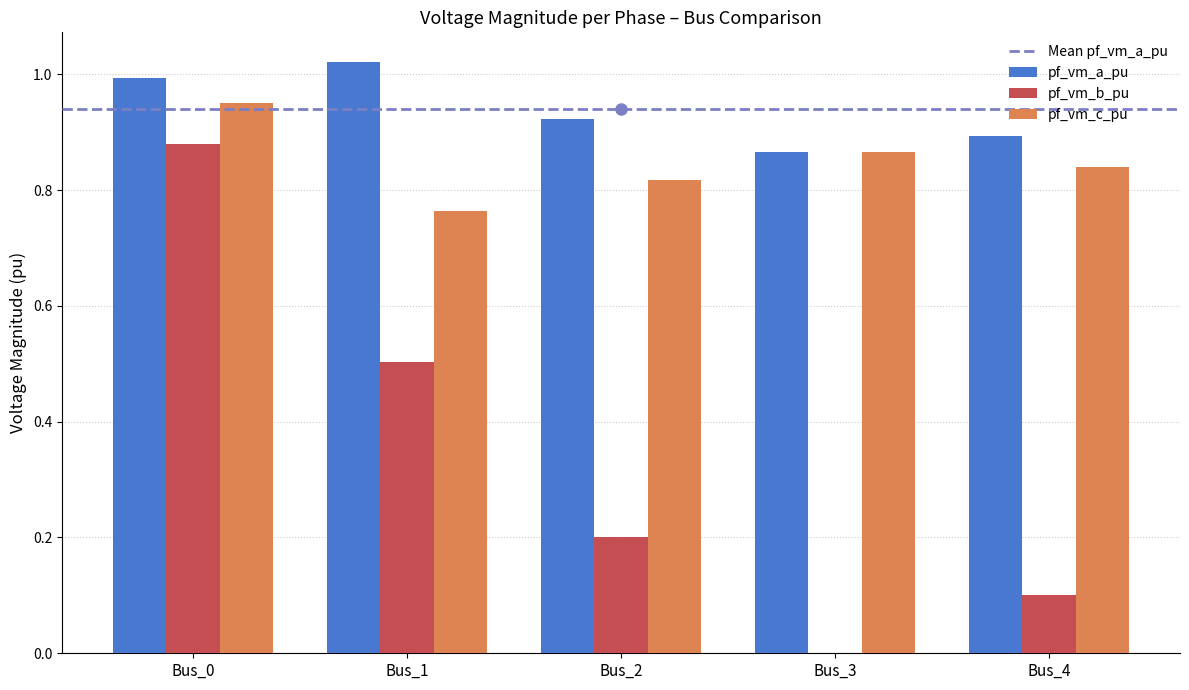

The pf_vm_c_pu series shows 0.6 at Bus_3. True or false?

False